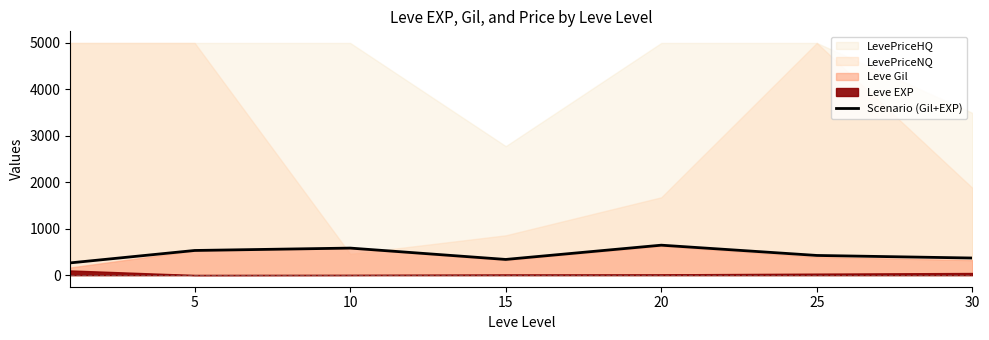

Read the value at 20.

644.7